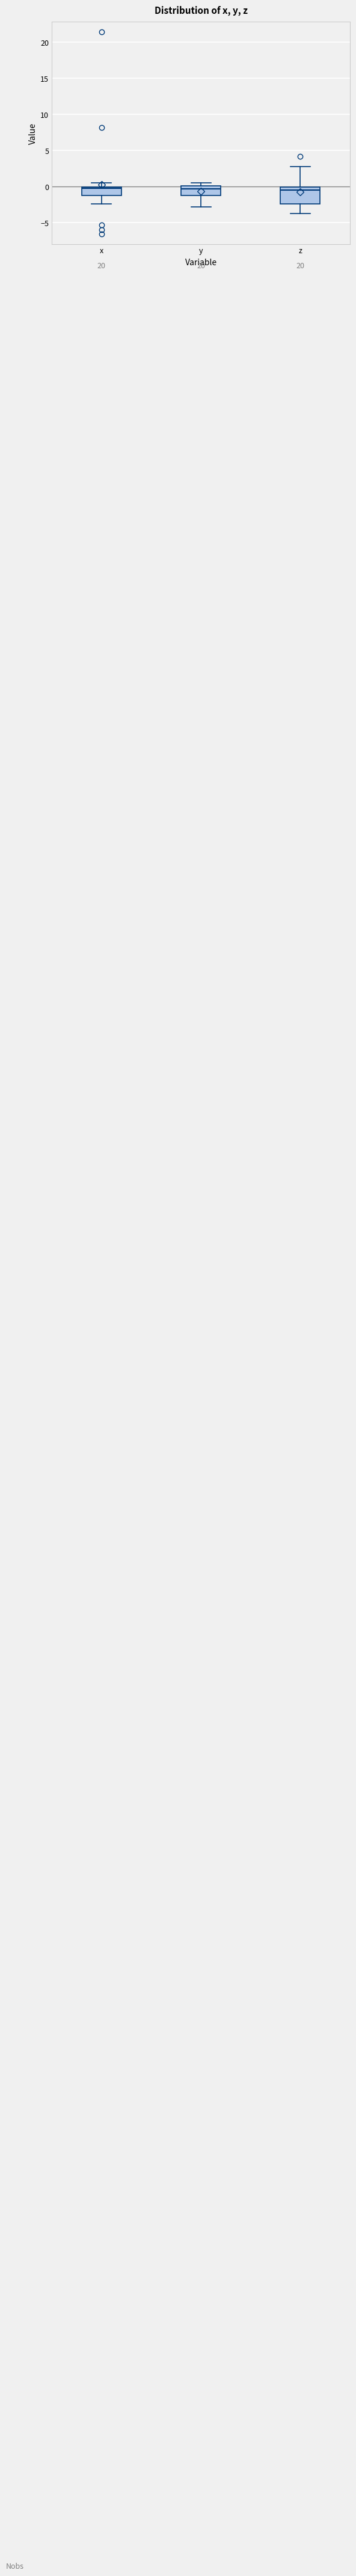

Reading left to right, read every box against the y-axis: the position of its median line, the range the box covers, and the ends of its whiskers. The values are not printed on the chart, so give them approximately, as read against the axis.

x: median -0.5, box -1.0 to 0.0, whiskers -2.5 to 0.5
y: median -0.5, box -1.0 to 0.0, whiskers -3.0 to 0.5
z: median -0.5, box -2.5 to 0.0, whiskers -3.5 to 2.5